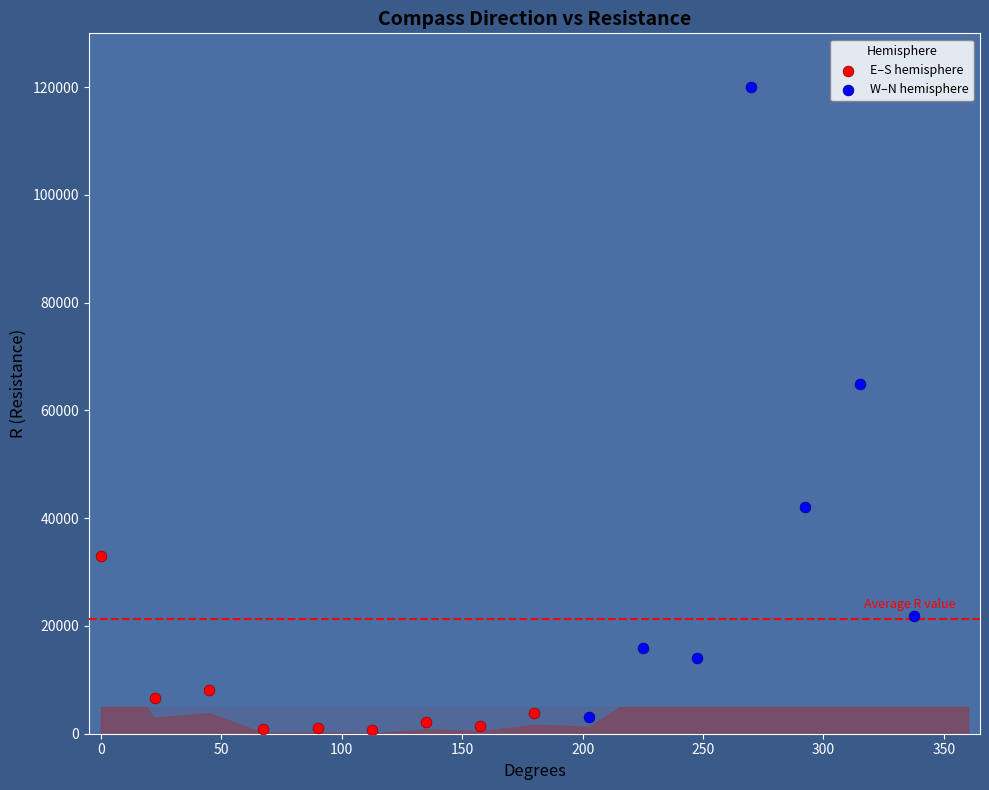

Which series reaches the minimum Y coordinate?

E–S hemisphere